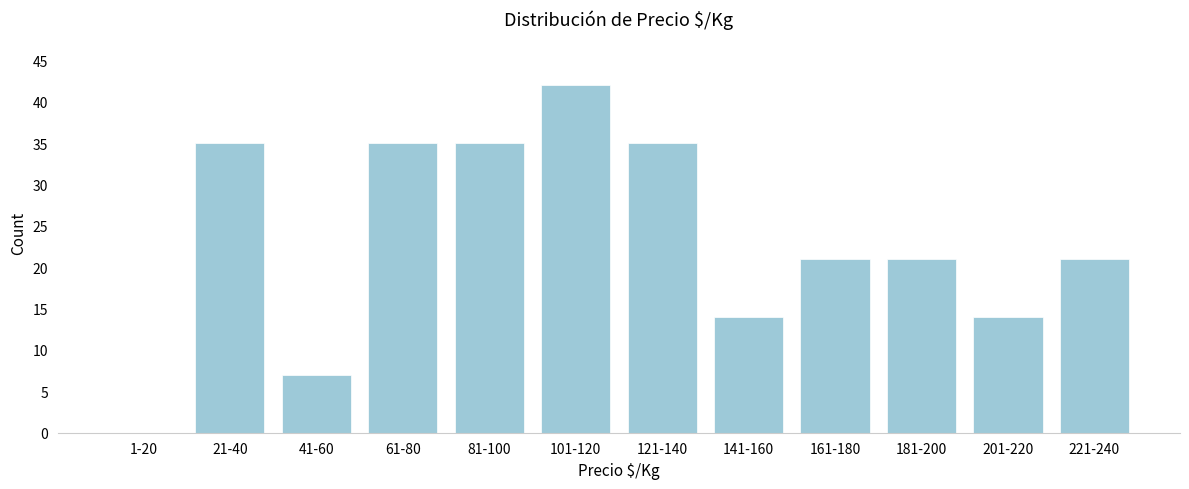

Reading right to left, extract all data points from this chart.

221-240=21	201-220=14	181-200=21	161-180=21	141-160=14	121-140=35	101-120=42	81-100=35	61-80=35	41-60=7	21-40=35	1-20=0